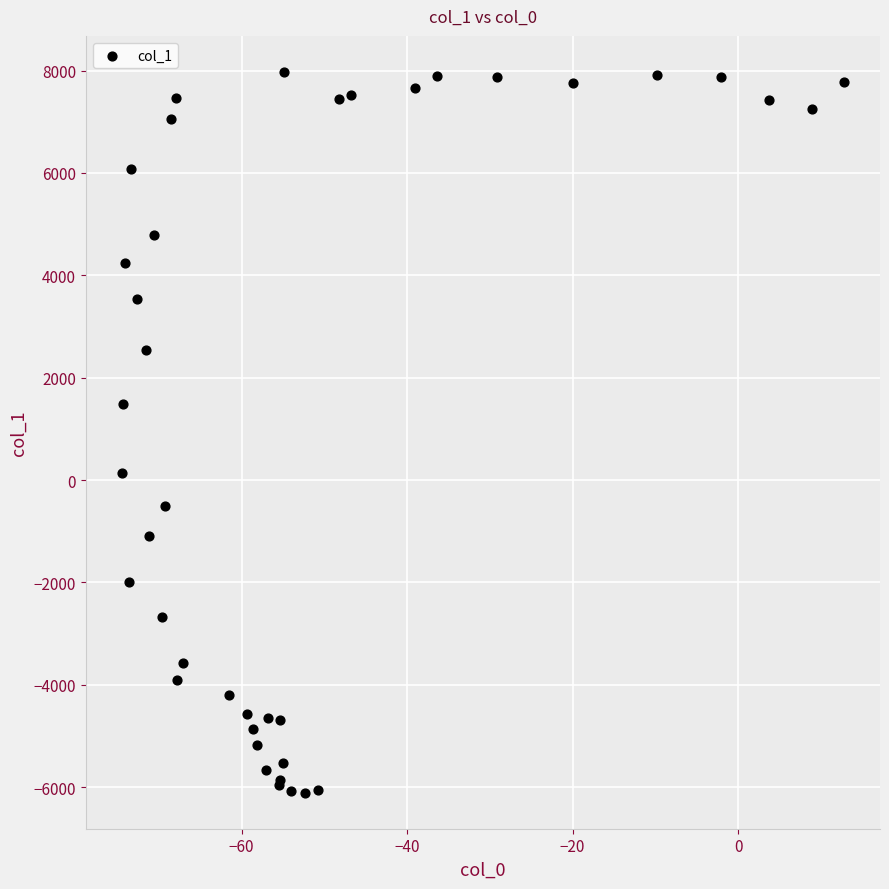

What Y value in the scatter plot is closest to 933?

1490.8